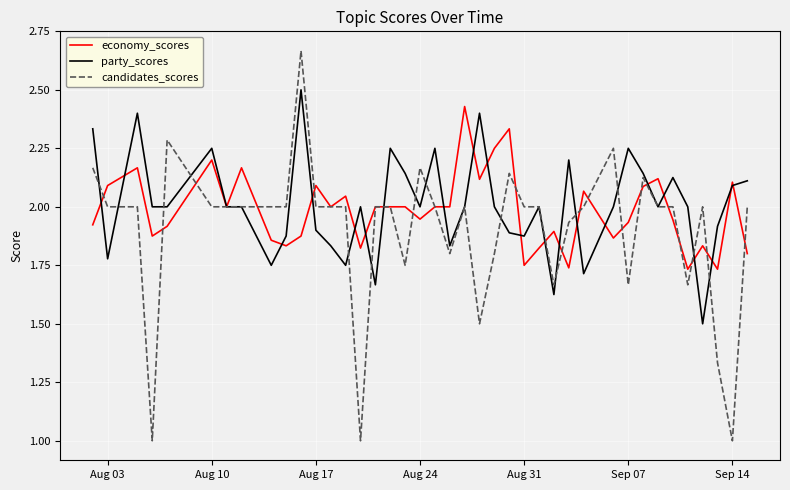

True or false: party_scores and candidates_scores cross at least once.

True